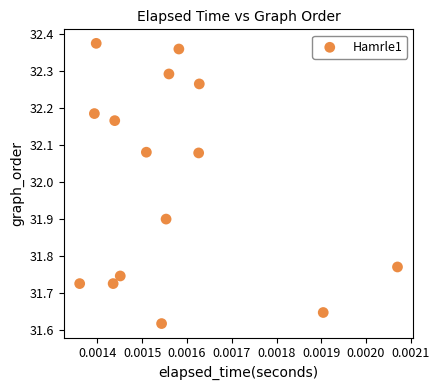

What is the range of Y values (max minus min)?

0.8